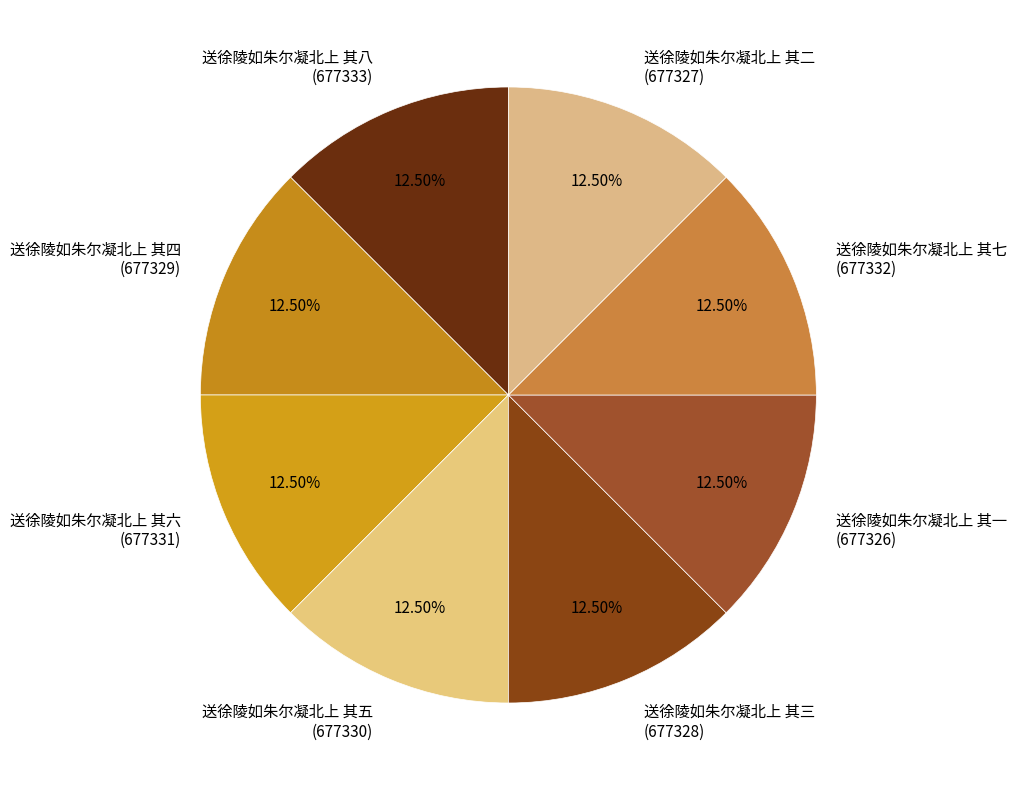

True or false: 送徐陵如朱尔凝北上 其五 accounts for 3% of the total.

False